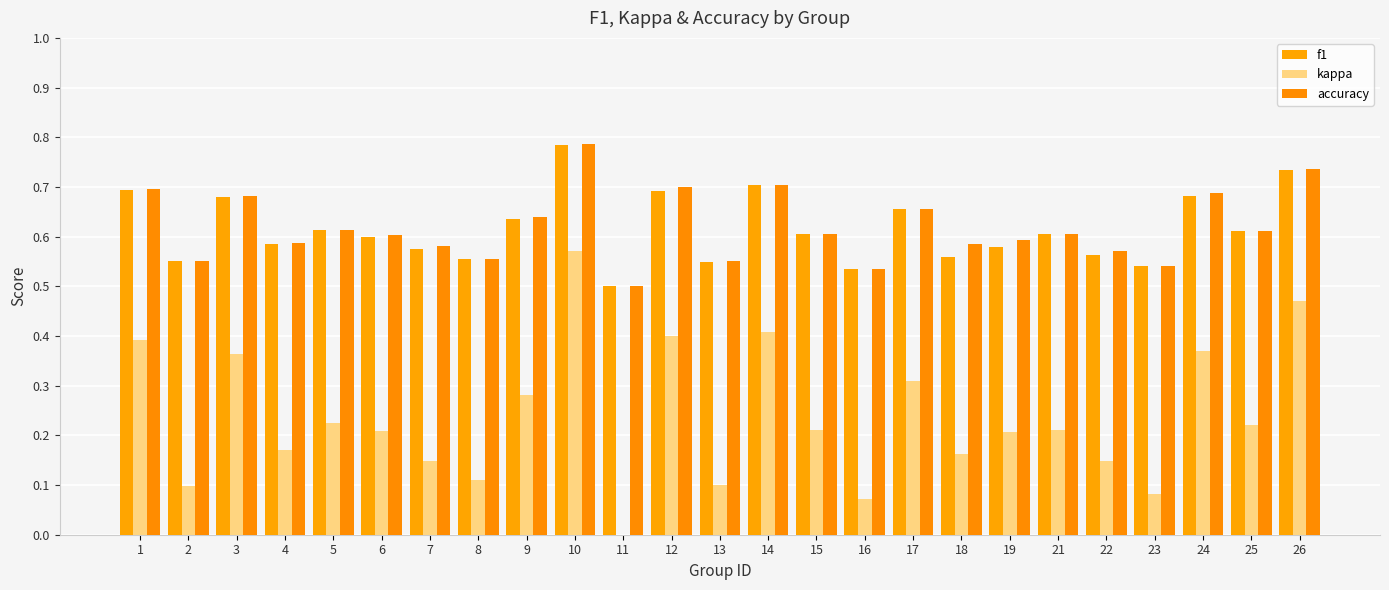

What is the approximate value of f1 at 6?

0.6